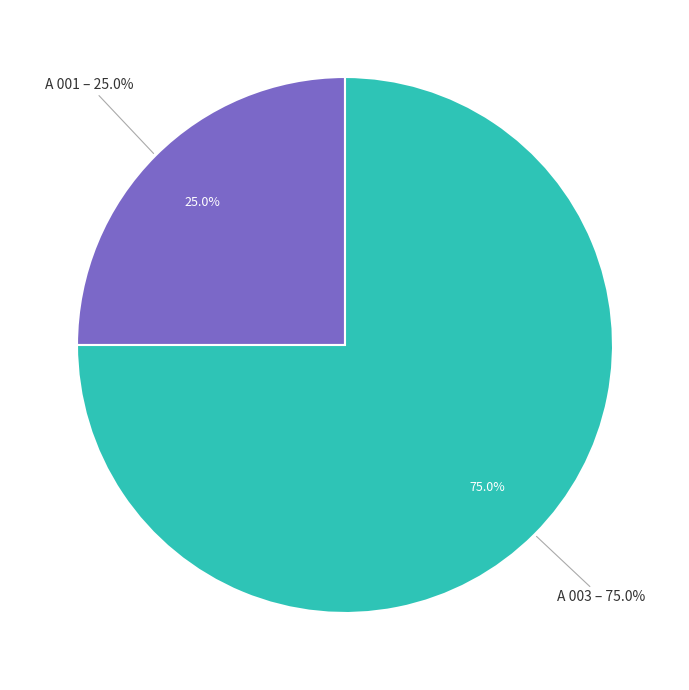

How many segments does this pie chart have?

2